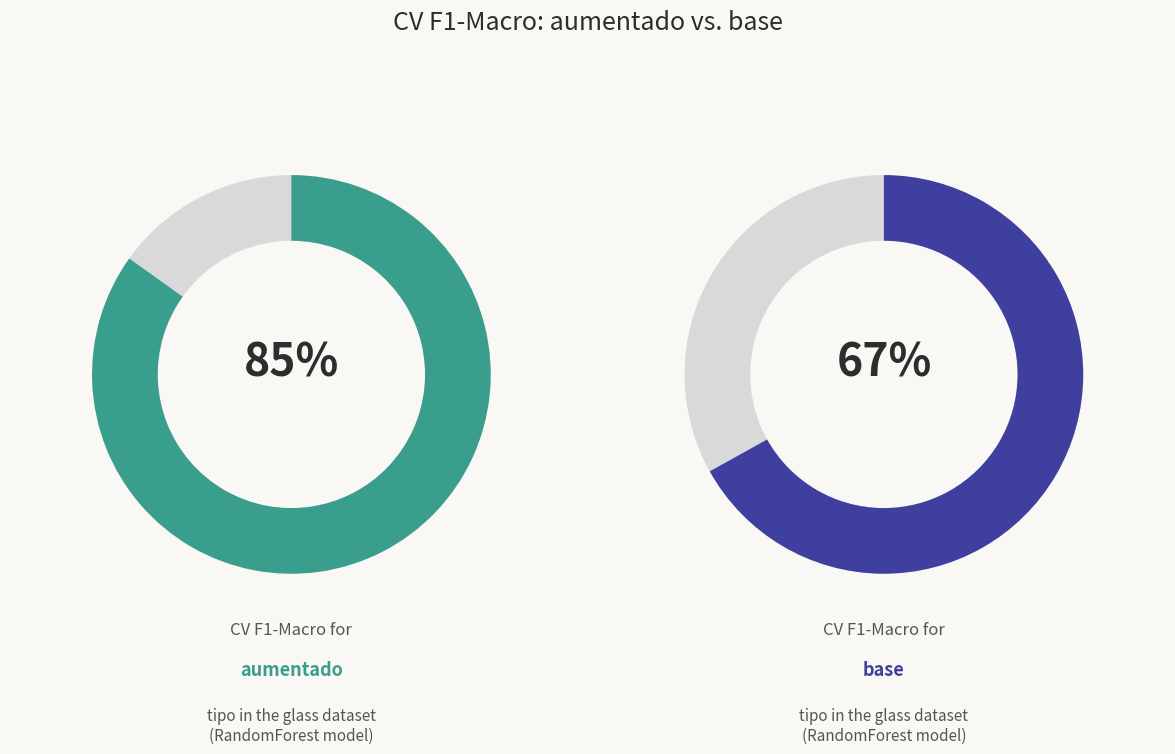

To the nearest percent, what portion does aumentado represent?

56%